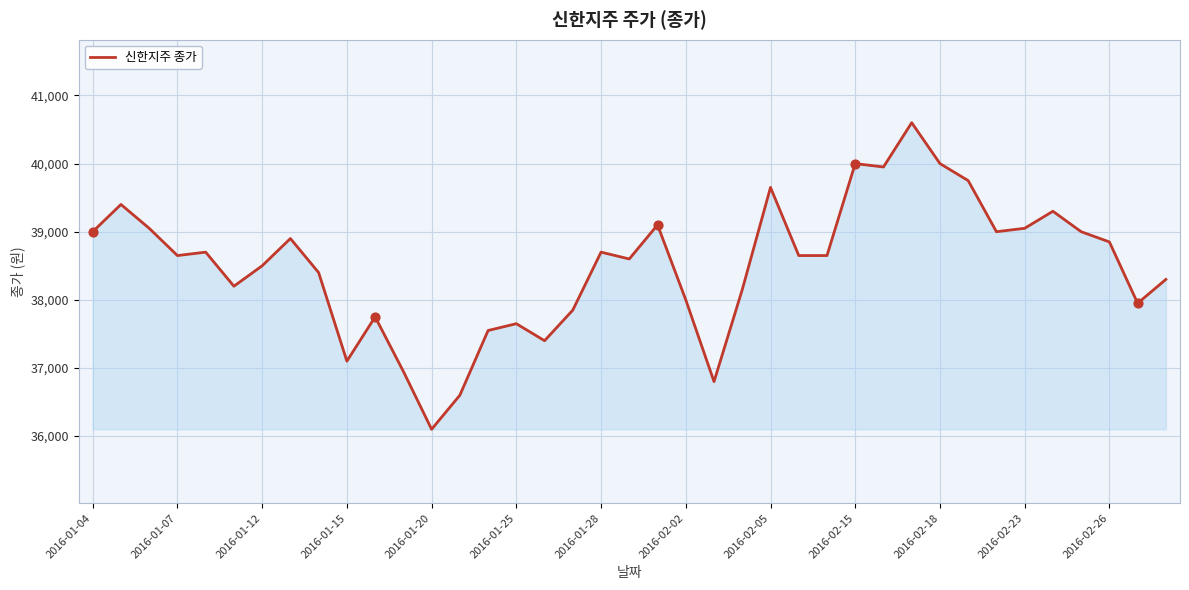

What is the difference between the maximum and minimum values?

4500